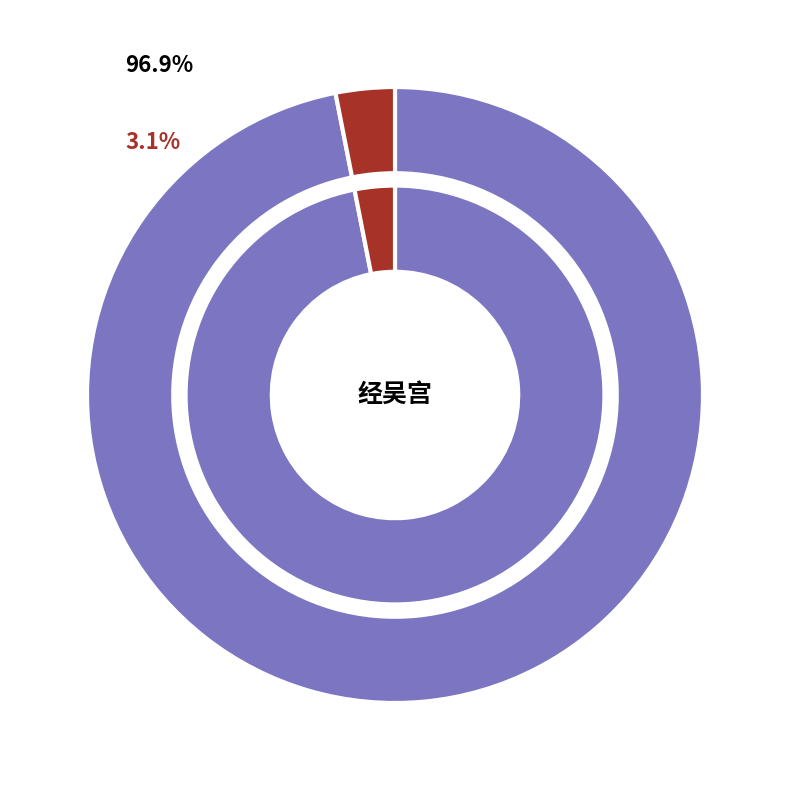

How many segments does this pie chart have?

2